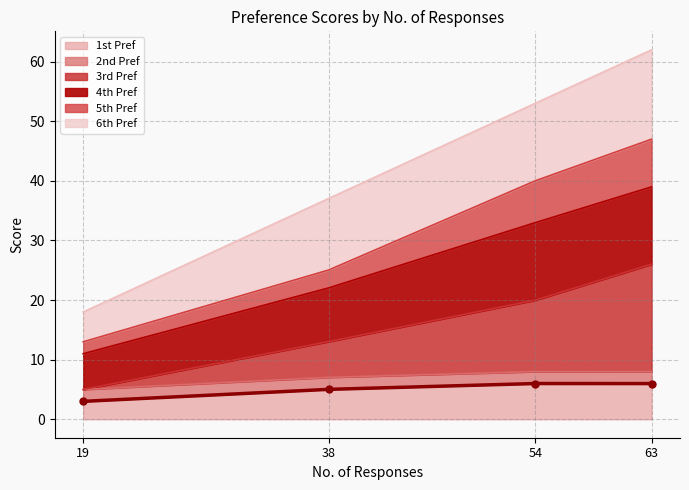

What is the highest value of the 1st Pref series?

6.0